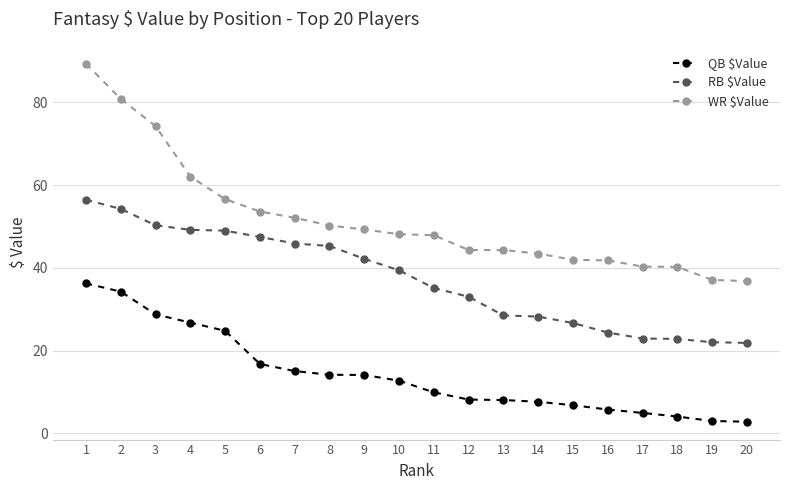

What is the sum of the WR $Value values at 12 and 7?

96.4